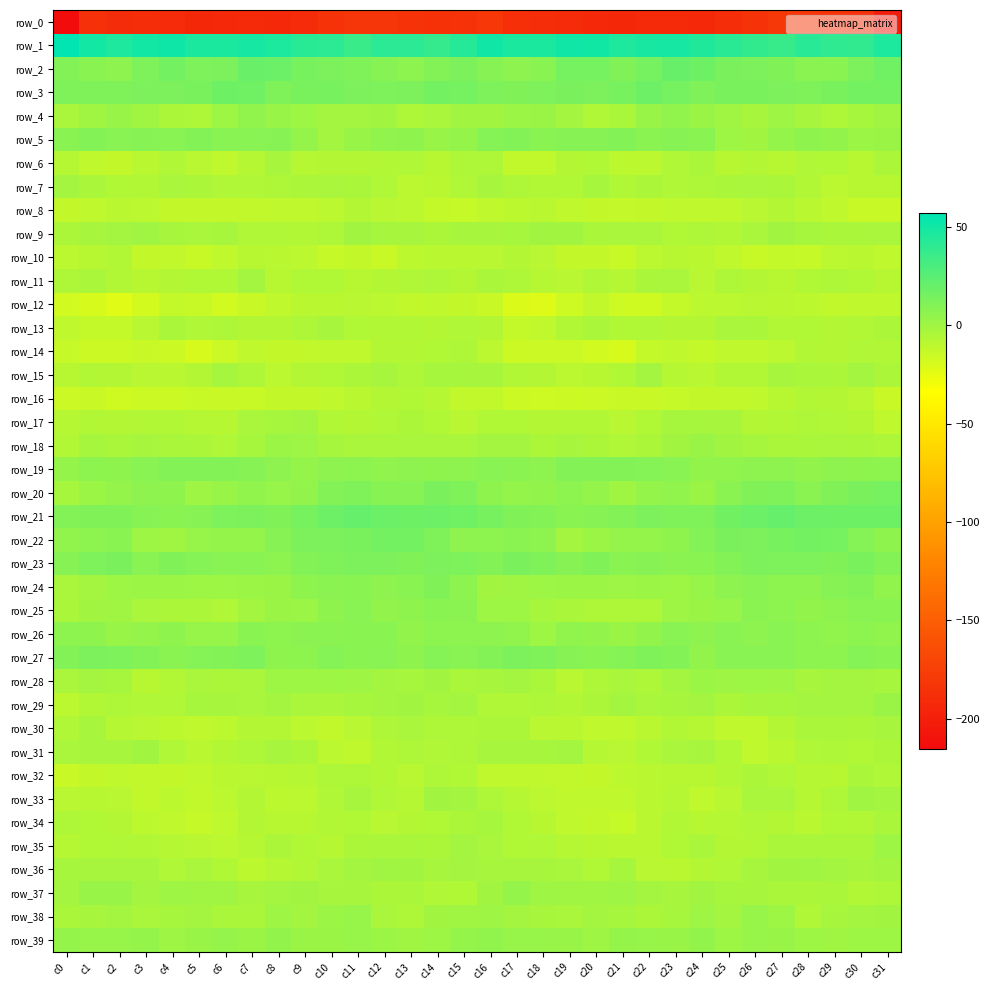

Is the value of row_2 at c7 greater than the value of row_35 at c19?

Yes